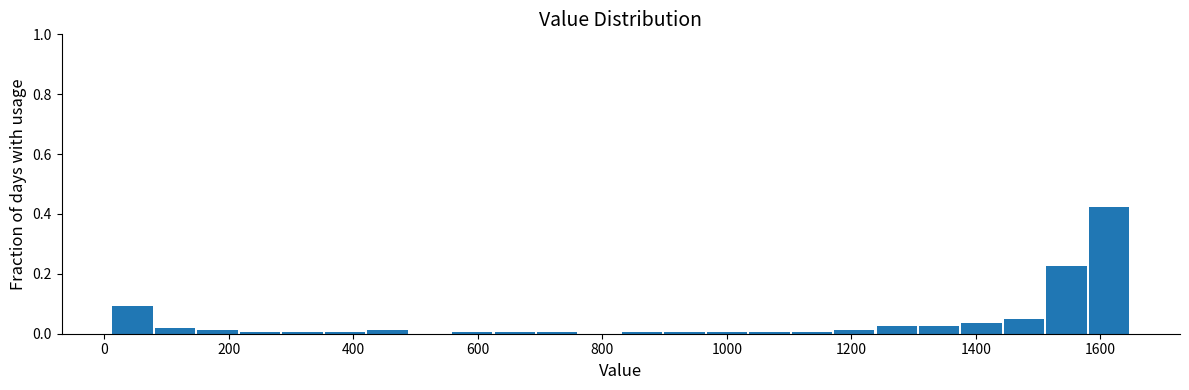

Read against the x-axis, roughly where is the centre of the tallest bar?

1620